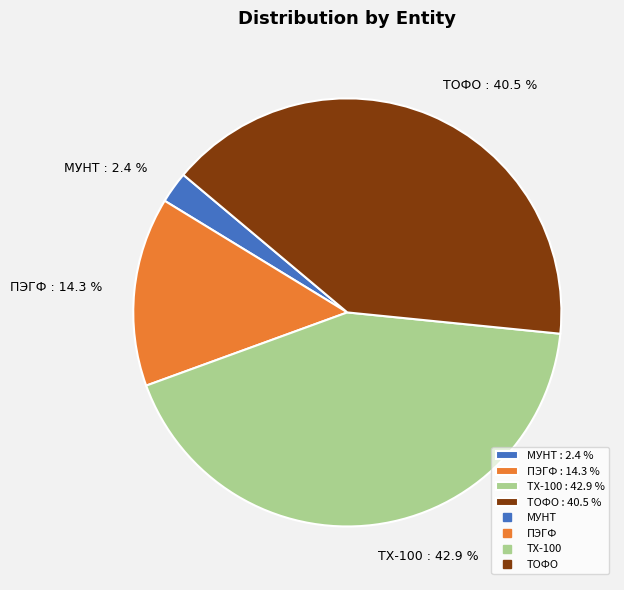

Is there a majority slice in this chart?

No